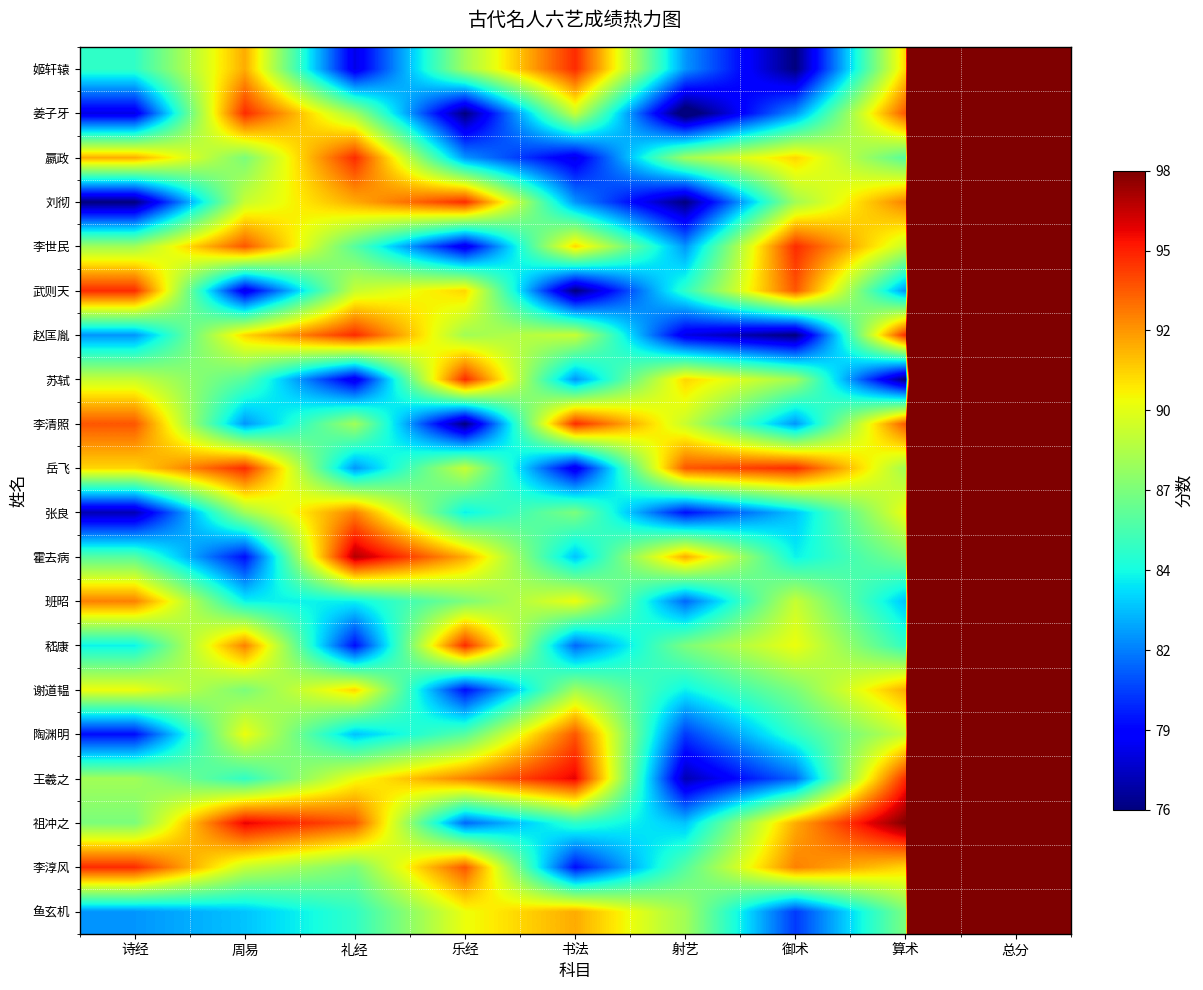

Which has a higher value, 书法 or 乐经?

书法